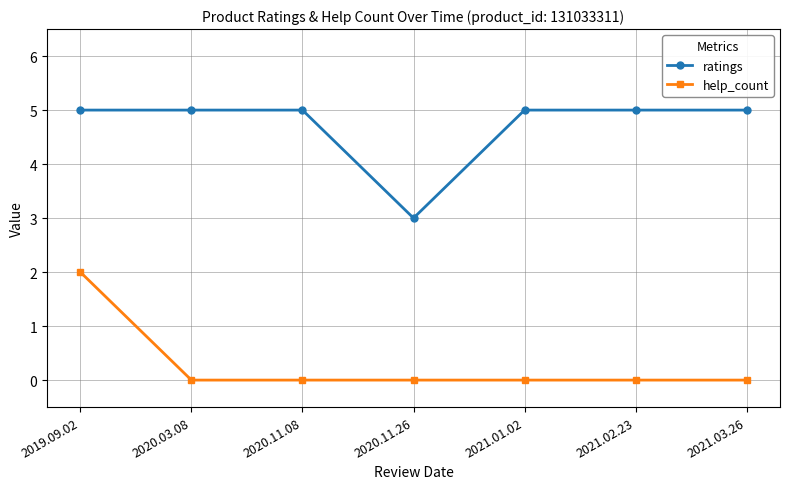

Is it true that ratings equals 3 at 2020.03.08?

False